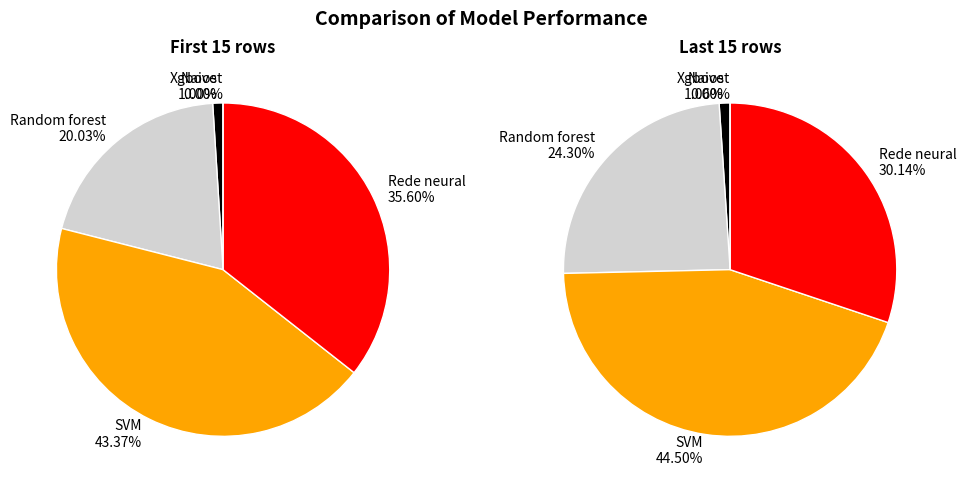

Between 0 and 26, which series saw the biggest shift?

Random forest